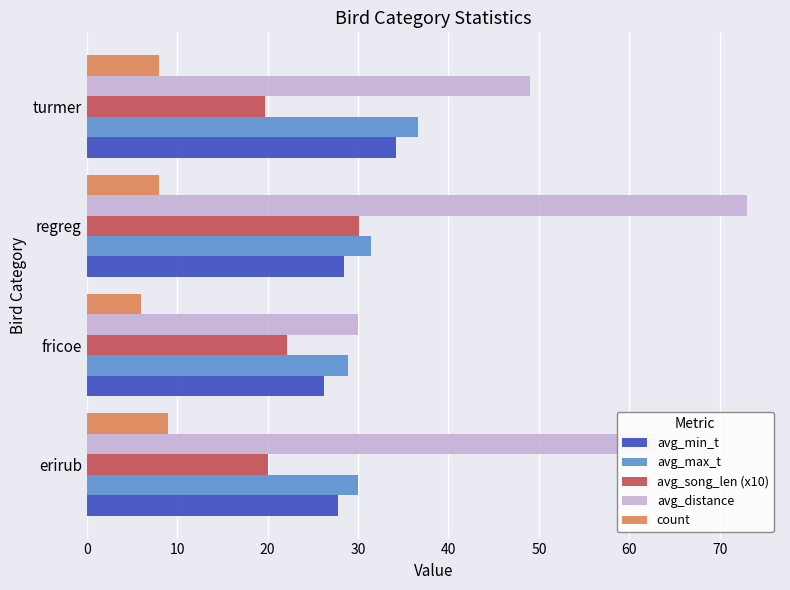

Read the avg_min_t value at regreg.

28.5